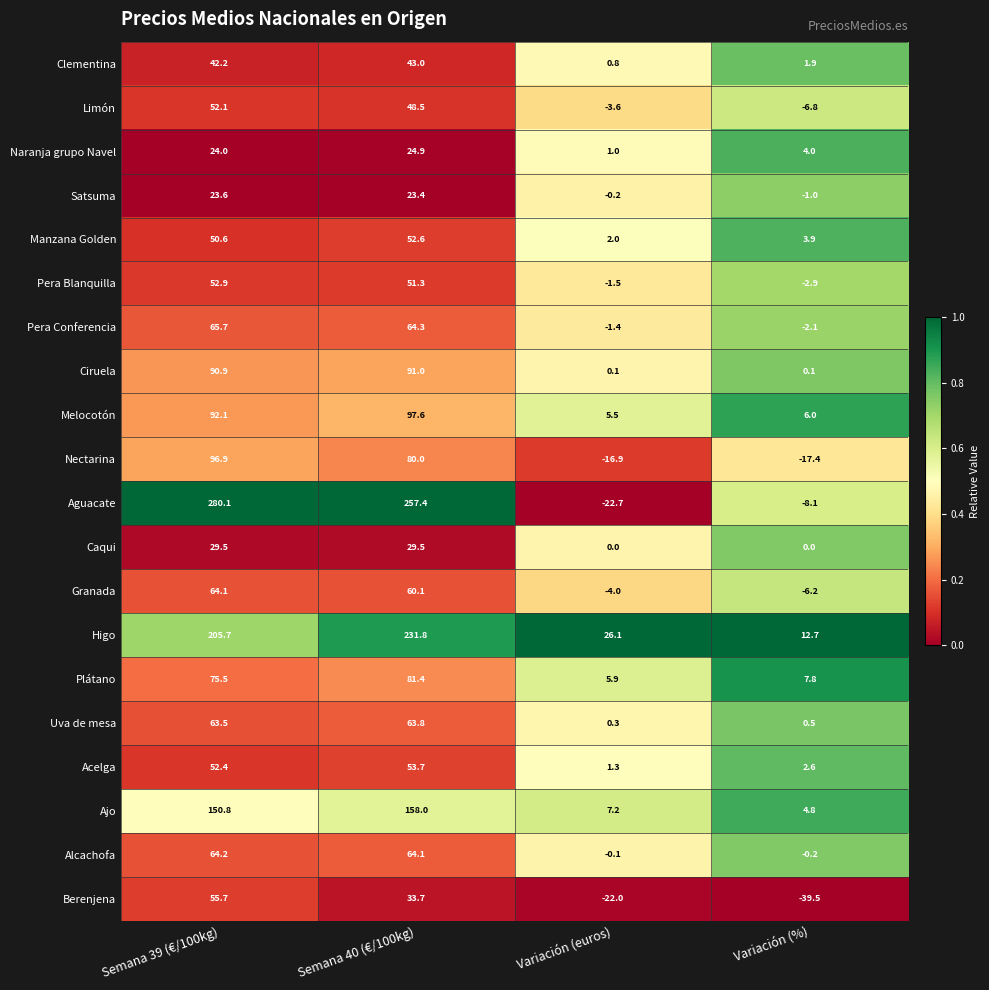

At which label is Clementina closest to 21?

Variación (%)